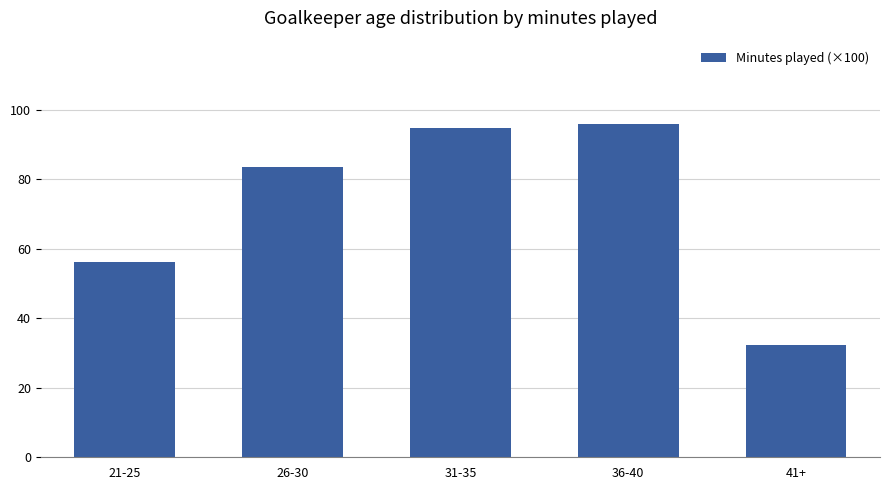

Reading left to right, what are all the values shown in this chart?

21-25=56.2	26-30=83.7	31-35=94.9	36-40=96.0	41+=32.3